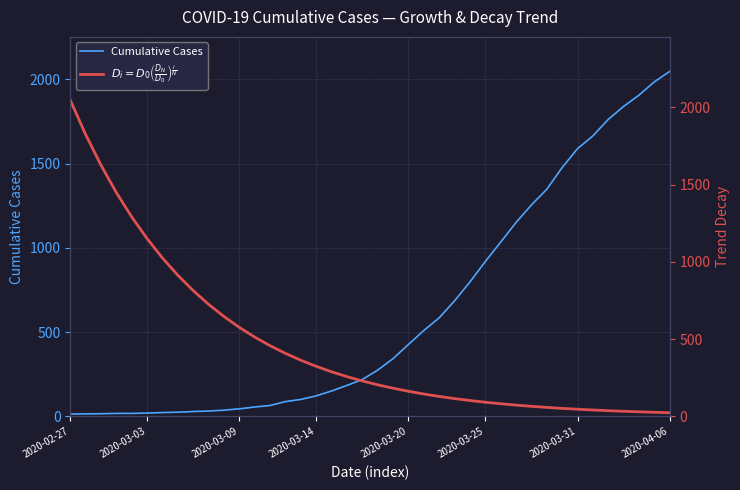

True or false: $D_i = D_0\left(\frac{D_N}{D_0}\right)^{\frac{i}{N}}$ has a value of 813.3 at 8.

True